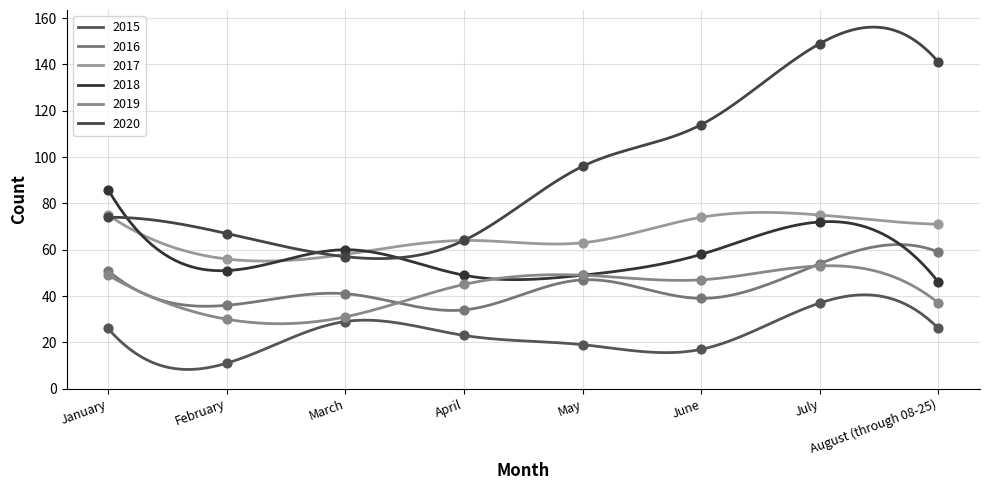

Is the value of 2016 at January greater than the value of 2017 at March?

No